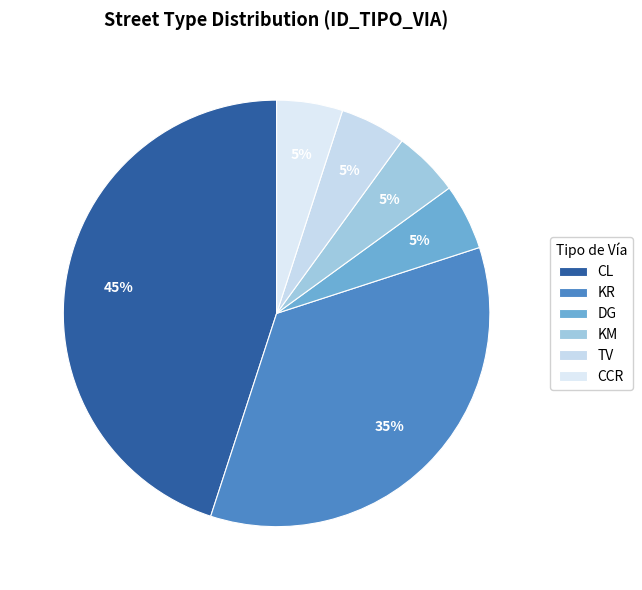

The DG slice represents 5% of the pie. True or false?

True